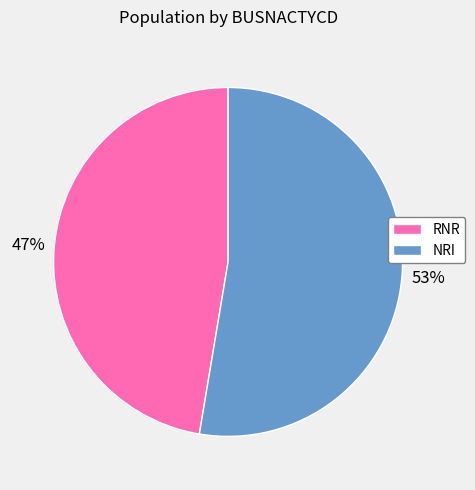

How many segments does this pie chart have?

2